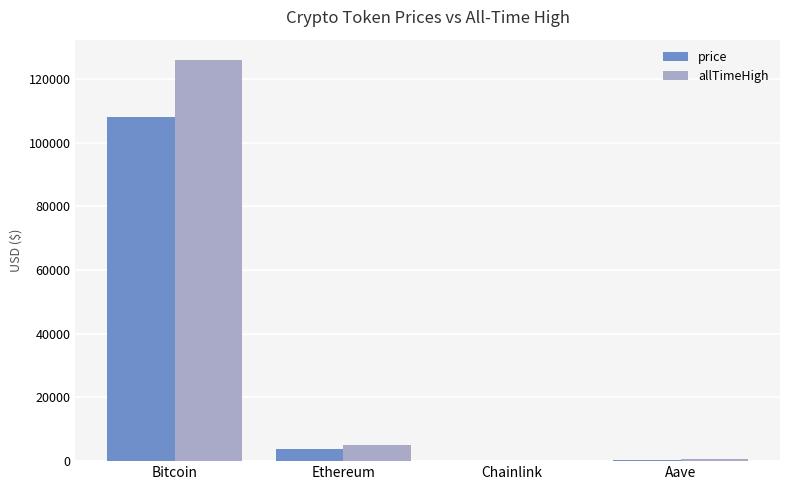

At which label is allTimeHigh closest to 63066?

Ethereum